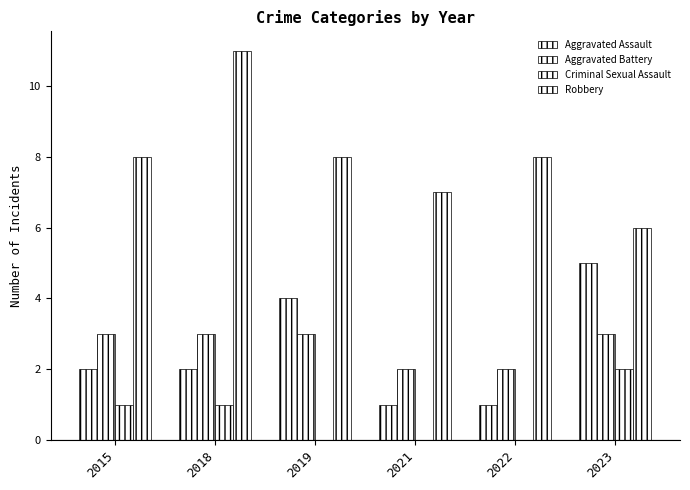

Is the value of Aggravated Assault at 2015 greater than the value of Aggravated Battery at 2021?

No